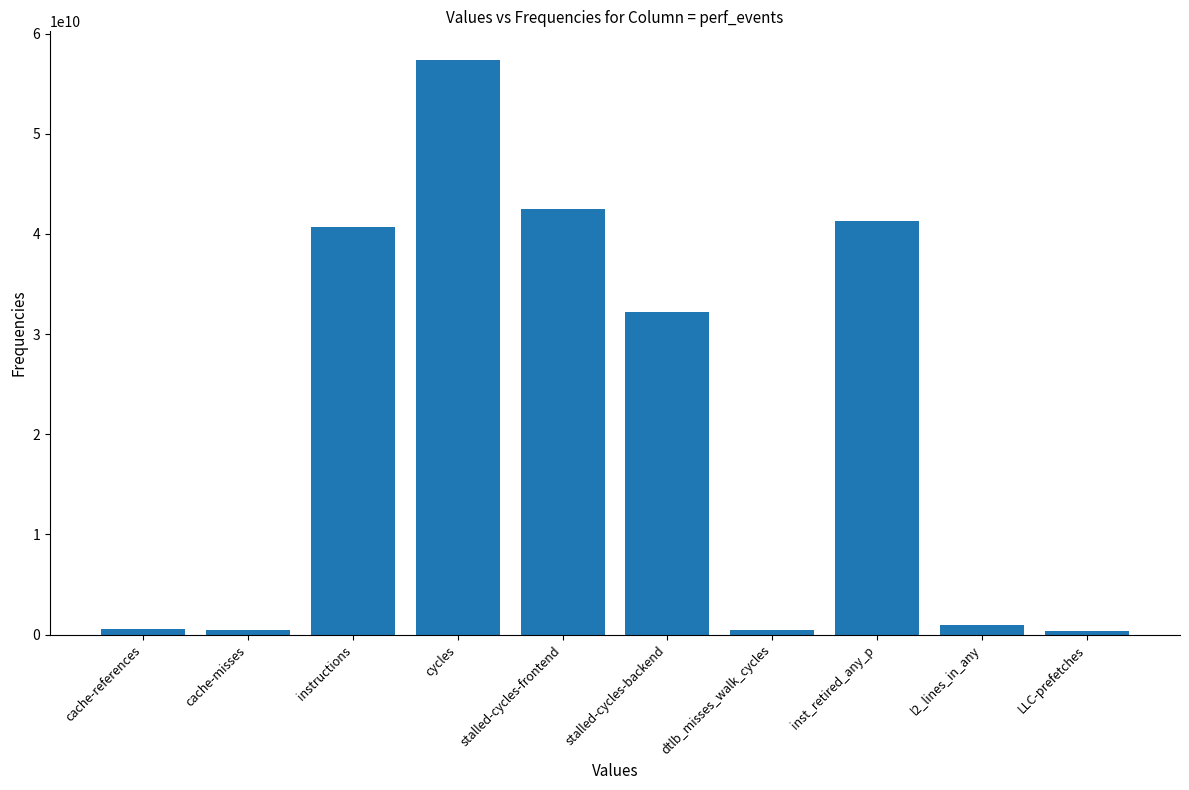

The value at stalled-cycles-frontend is 42506355992. True or false?

True